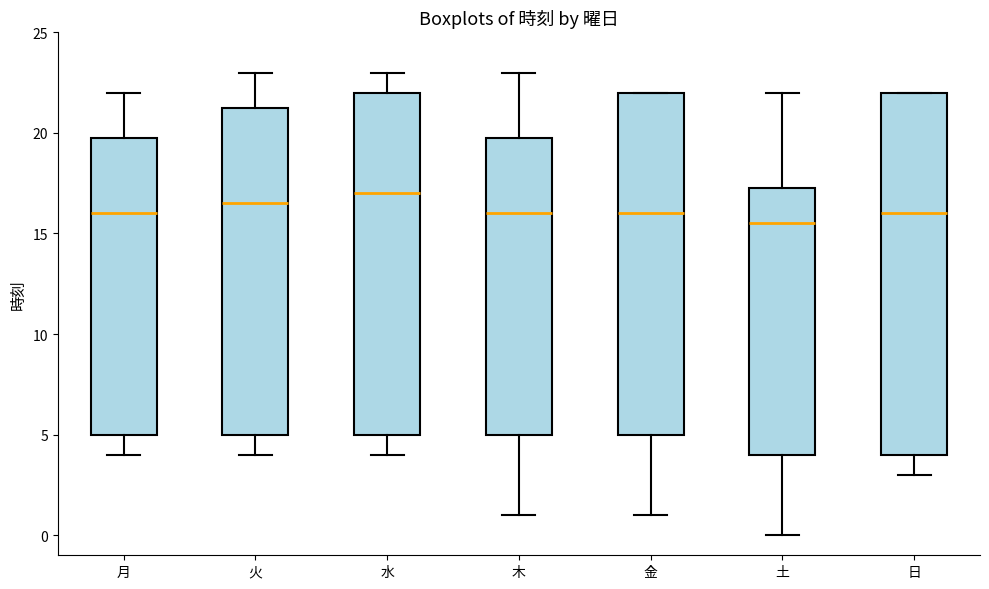

Reading left to right, transcribe this box plot: for each box, give where its median line is, the range the box spans, and where its two whiskers end, as read against the y-axis. The values are not printed on the chart, so give them approximately, as read against the axis.

月: median 16.0, box 5.0 to 20.0, whiskers 4.0 to 22.0
火: median 16.5, box 5.0 to 21.5, whiskers 4.0 to 23.0
水: median 17.0, box 5.0 to 22.0, whiskers 4.0 to 23.0
木: median 16.0, box 5.0 to 20.0, whiskers 1.0 to 23.0
金: median 16.0, box 5.0 to 22.0, whiskers 1.0 to 22.0
土: median 15.5, box 4.0 to 17.5, whiskers 0.0 to 22.0
日: median 16.0, box 4.0 to 22.0, whiskers 3.0 to 22.0